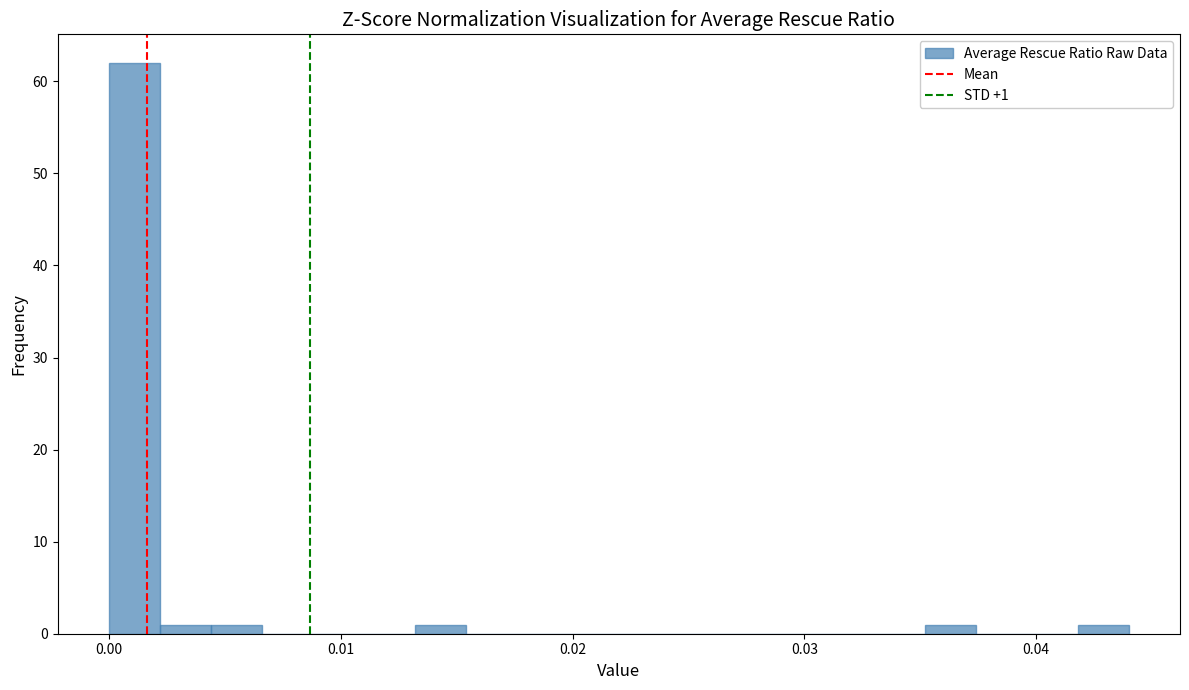

Around what value on the x-axis is the tallest bar? Give the approximate position of its centre, as read against the axis.

0.001